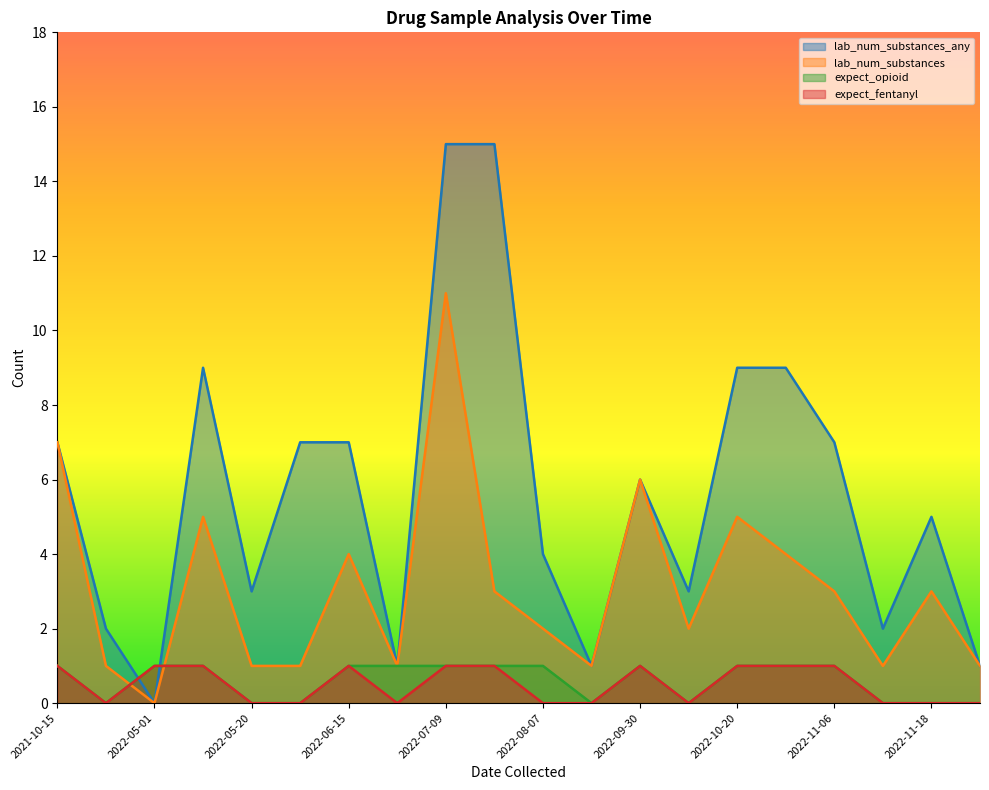

What is the maximum value shown in the chart?

15